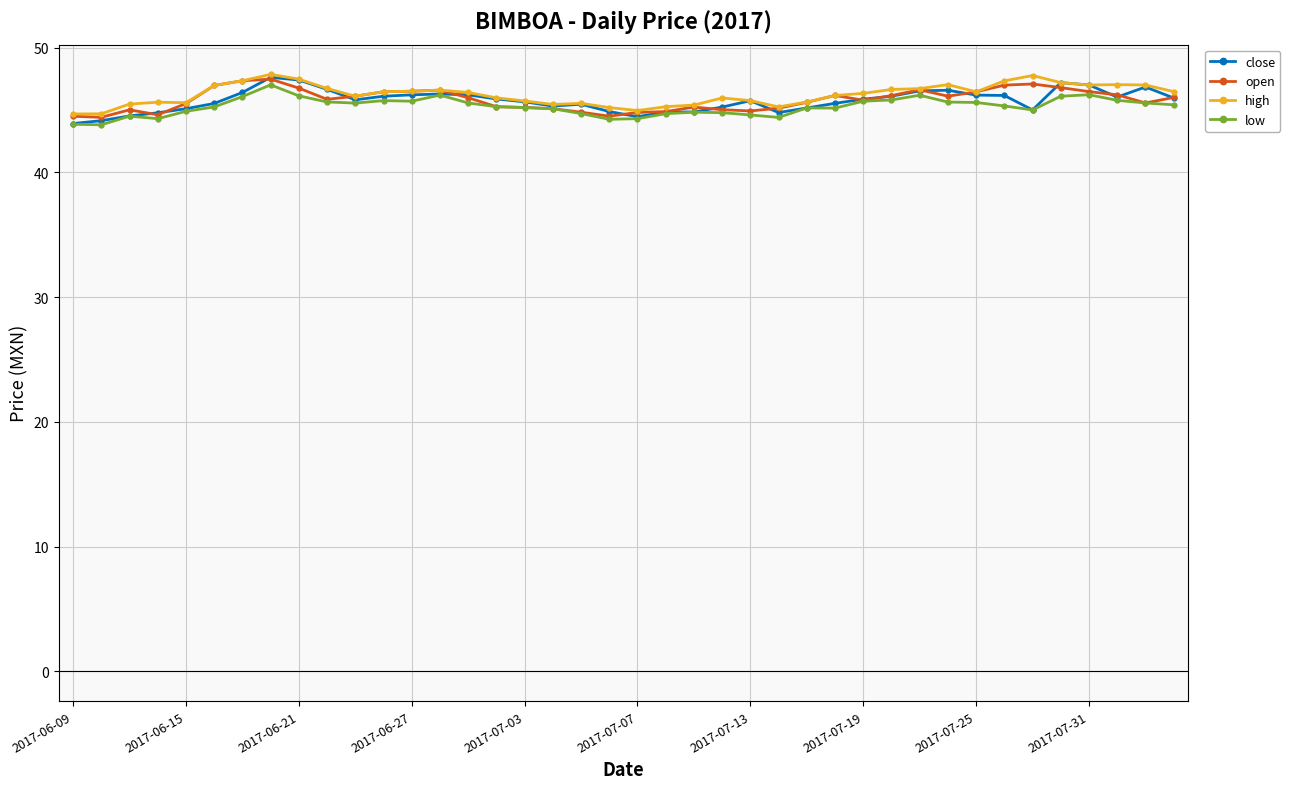

At how many categories does at least one series exceed 44?

40